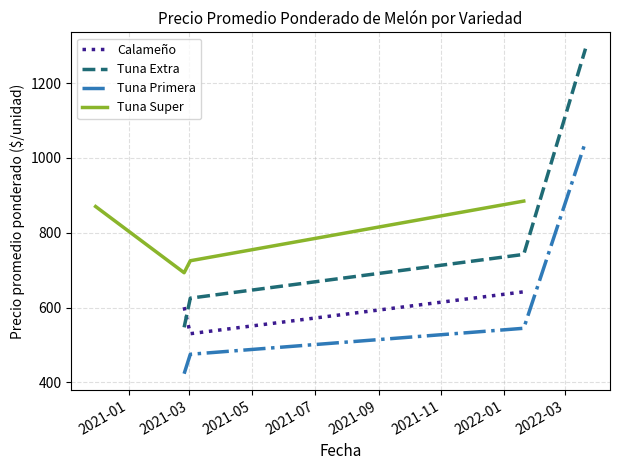

What is the label of the 4th point from the left?

2021-03-02